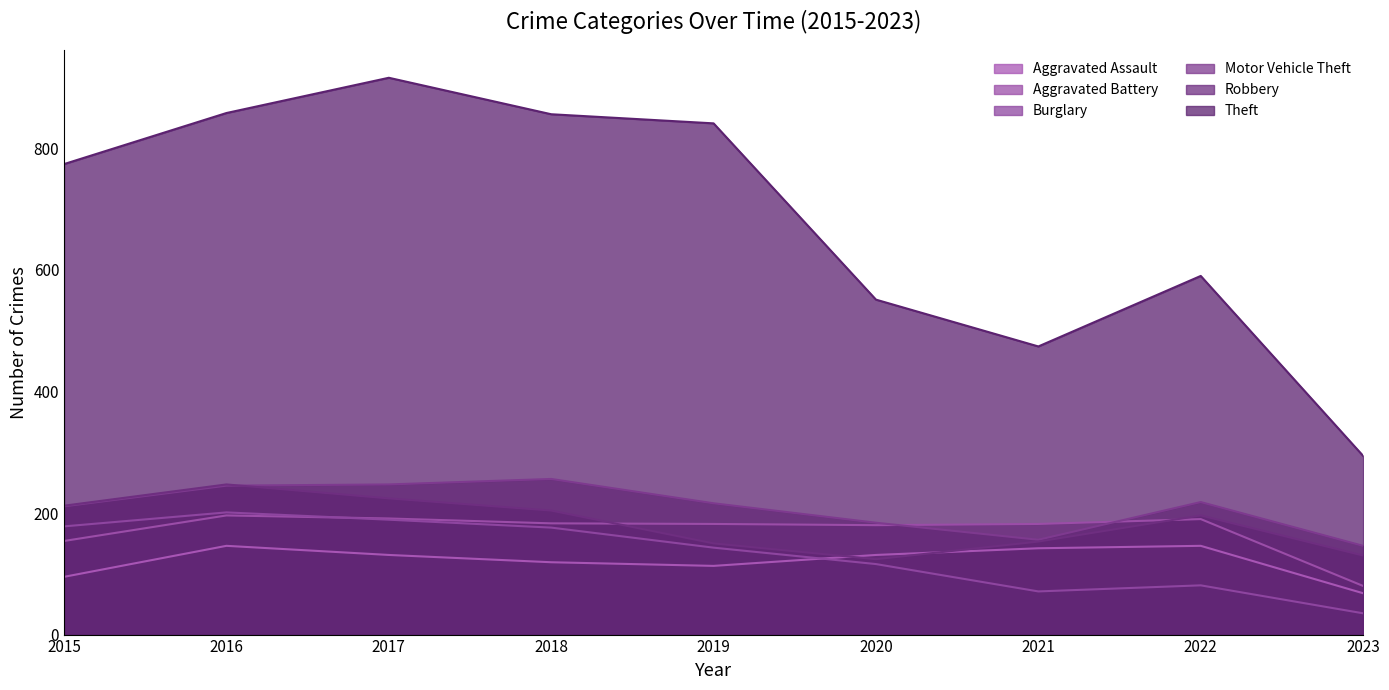

List the series in order of their peak value, lowest first.

Aggravated Assault, Aggravated Battery, Burglary, Robbery, Motor Vehicle Theft, Theft